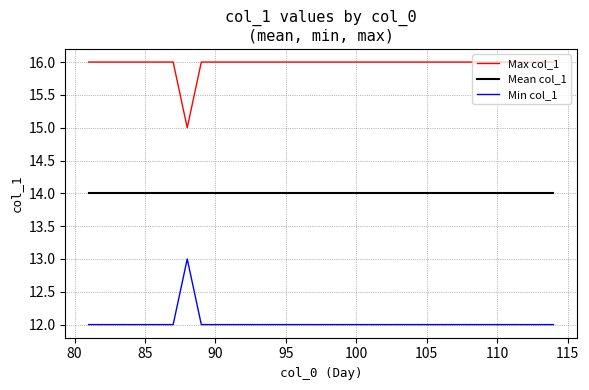

True or false: Min col_1 and Max col_1 intersect in this chart.

False